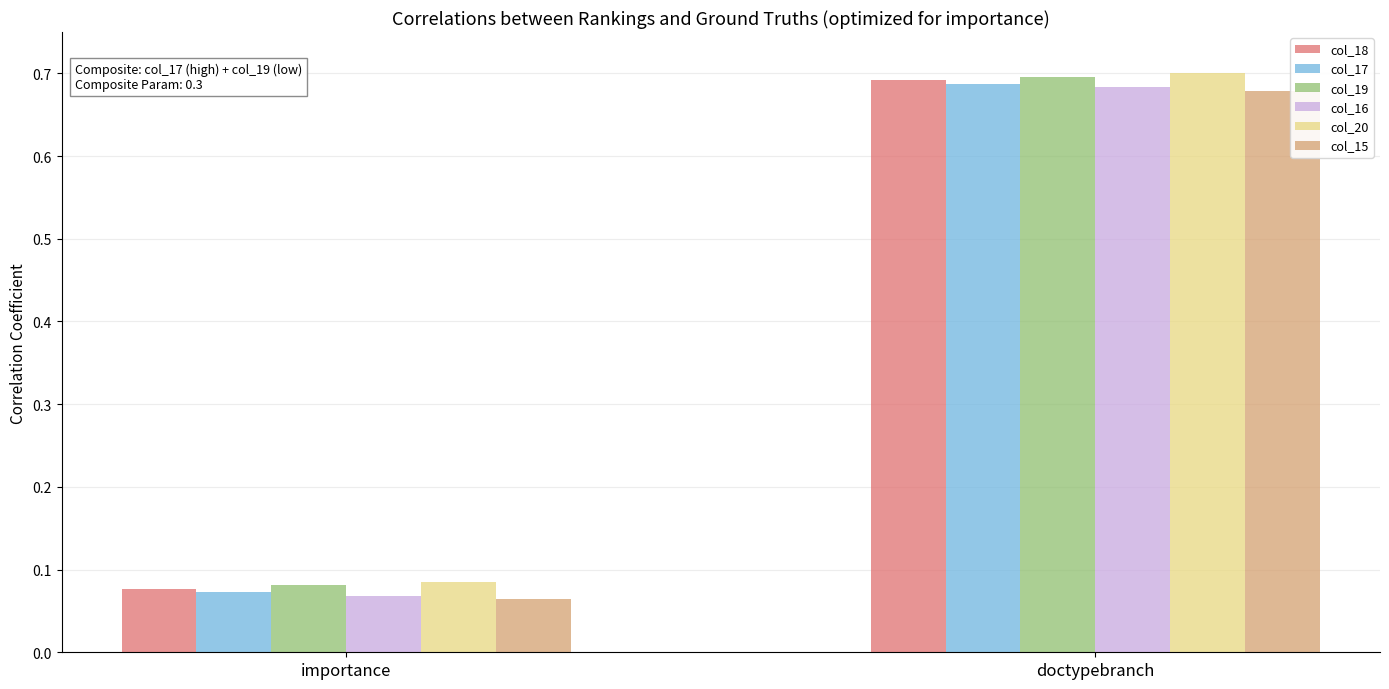

List the labels in order of col_17 value, largest first.

doctypebranch, importance